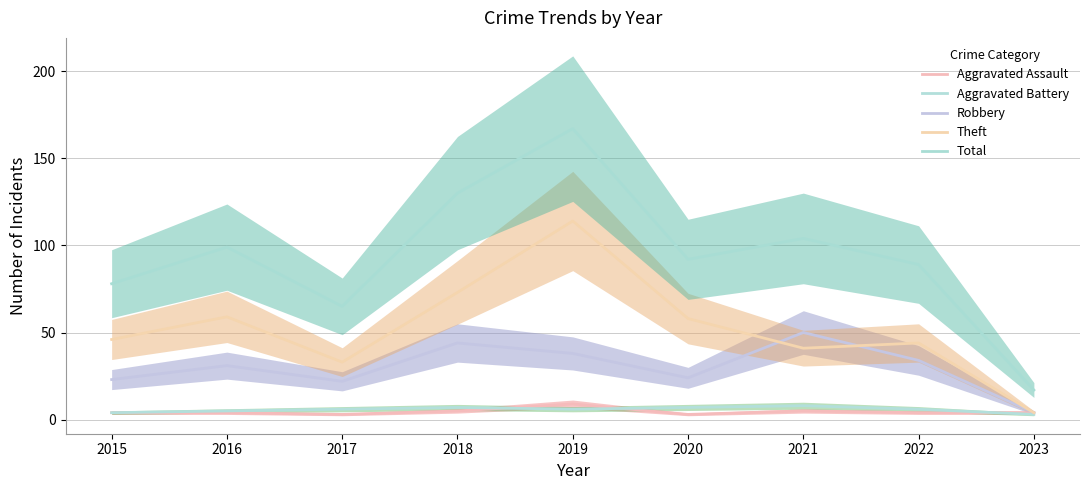

Does the chart display data point markers on the line(s)?

No